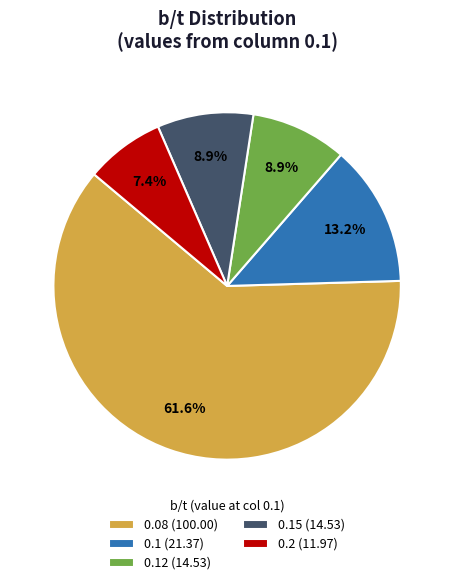

Which category has the smallest portion of the pie?

0.2 (11.97)